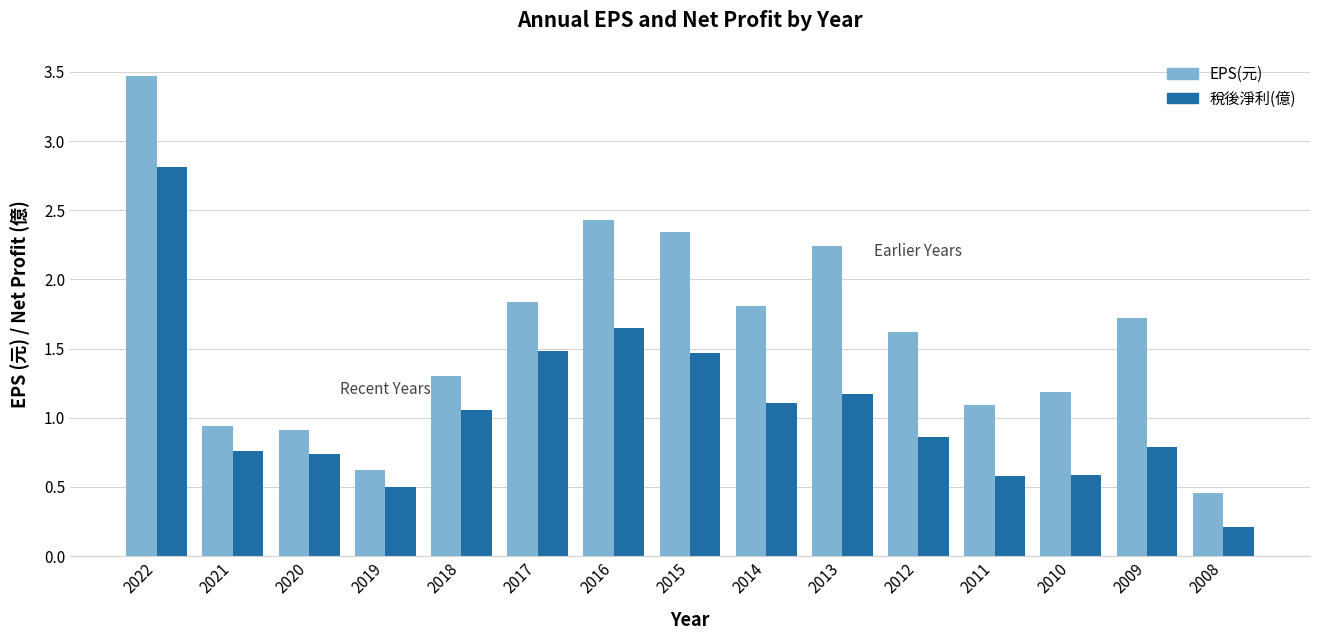

Which series has the largest range (max minus min)?

EPS(元)